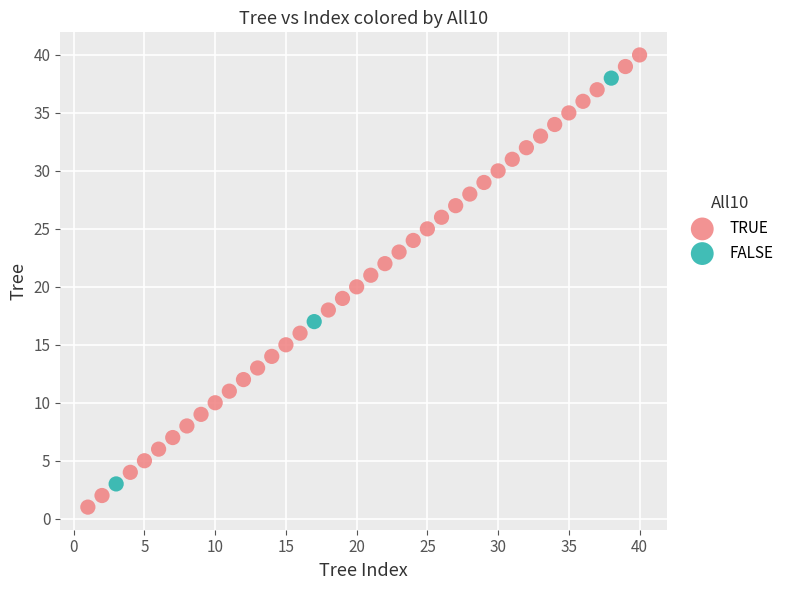

Which series contains the highest Y value?

TRUE